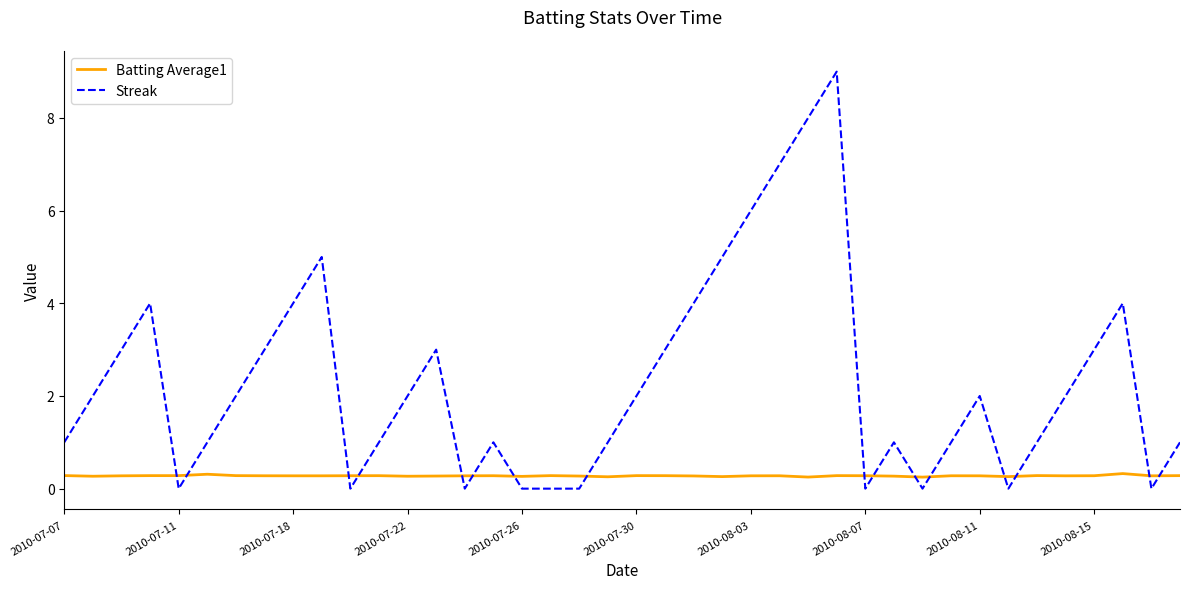

What is the difference between the maximum and minimum values in the Streak series?

9.0